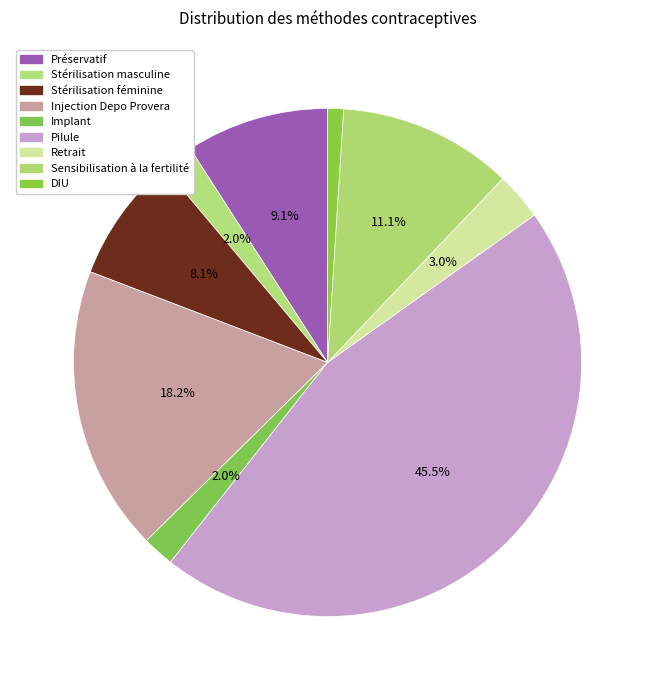

How many segments does this pie chart have?

9